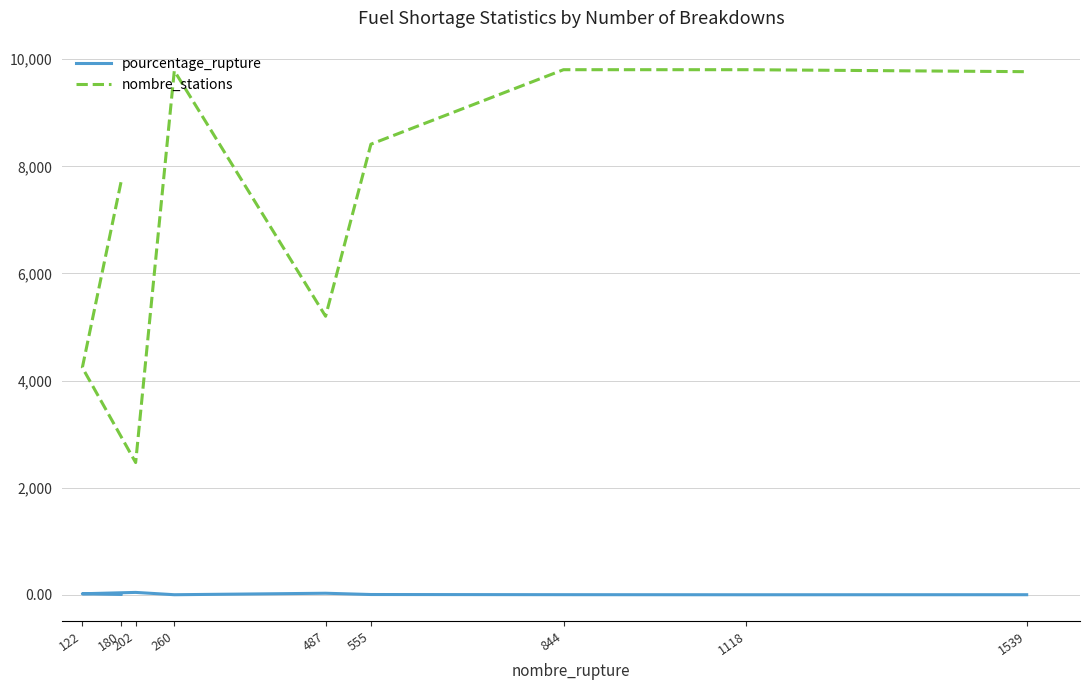

What is the minimum value shown in the chart?

1.2